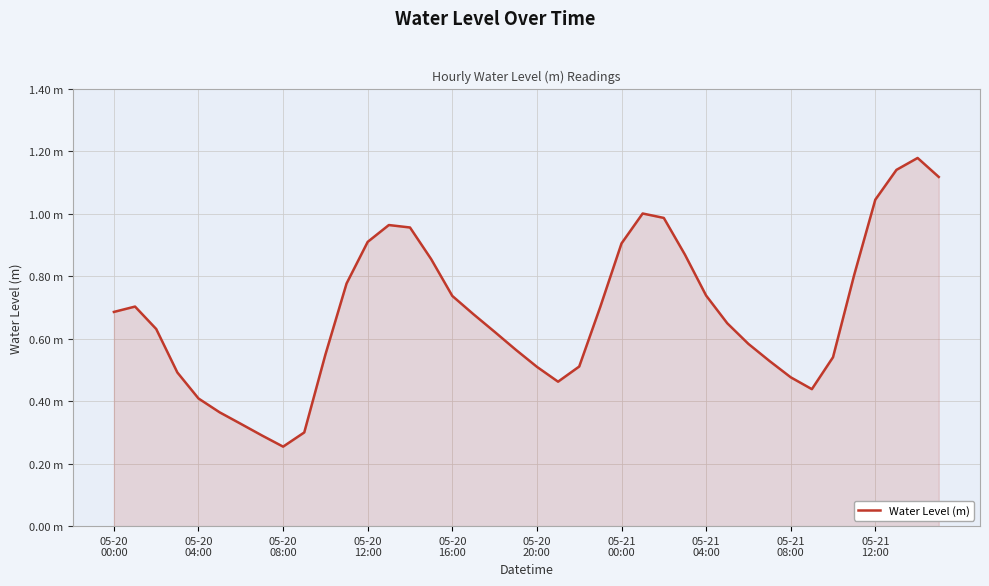

How many points are higher than both their immediate neighbors (excluding endpoints)?

4